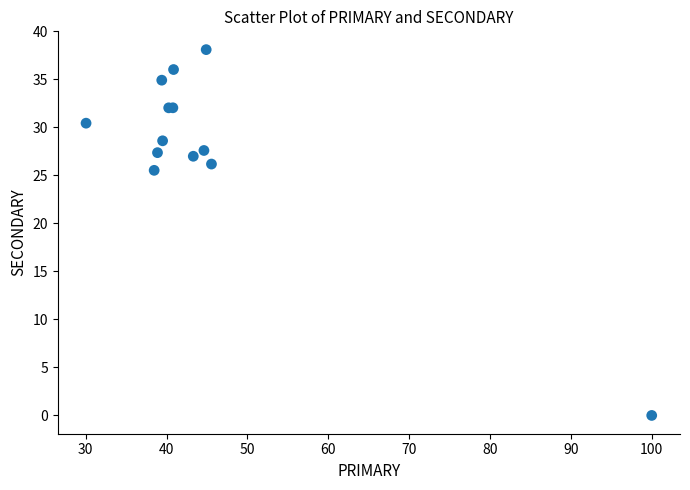

What Y value in the scatter plot is closest to 19?

25.5